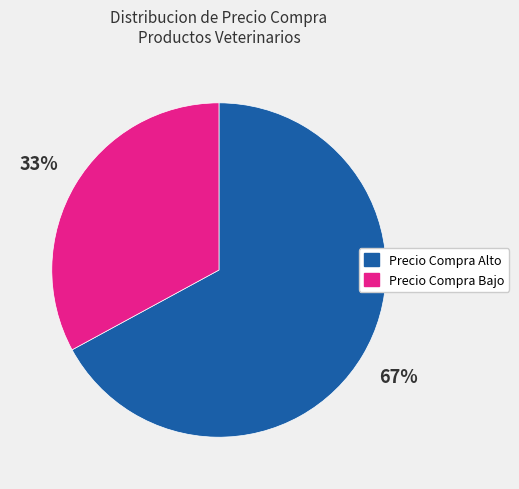

Is there a majority slice in this chart?

Yes